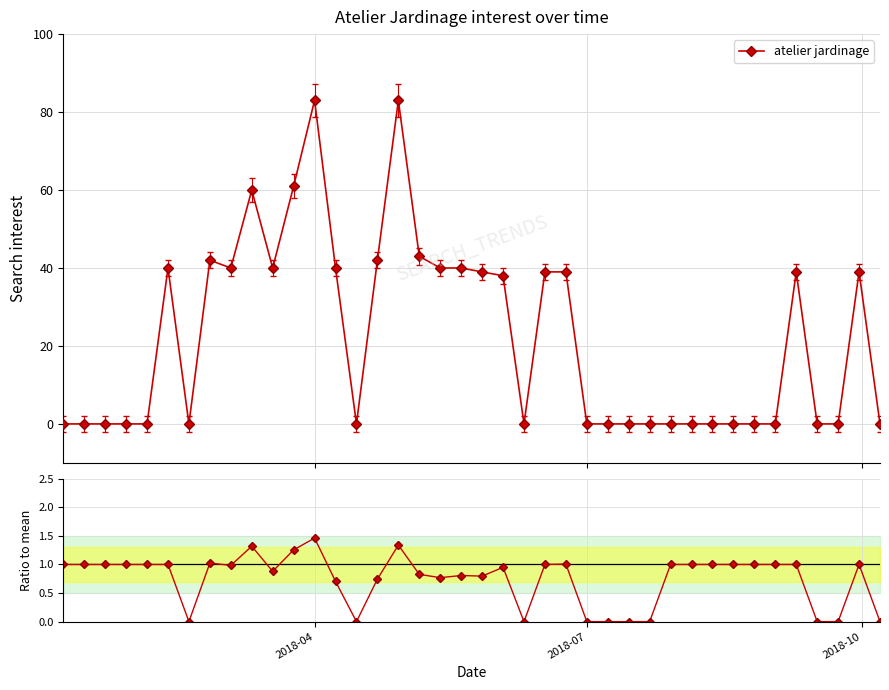

Reading right to left, list all the values displayed in this chart.

atelier jardinage: 0.0	39.0	0.0	0.0	39.0	0.0	0.0	0.0	0.0	0.0	0.0	0.0	0.0	0.0	0.0	39.0	39.0	0.0	38.0	39.0	40.0	40.0	43.0	83.0	42.0	0.0	40.0	83.0	61.0	40.0	60.0	40.0	42.0	0.0	40.0	0.0	0.0	0.0	0.0	0.0
ratio to mean: 0.0	1.0	0.0	0.0	1.0	1.0	1.0	1.0	1.0	1.0	1.0	0.0	0.0	0.0	0.0	1.0	1.0	0.0	0.9	0.8	0.8	0.8	0.8	1.3	0.7	0.0	0.7	1.5	1.3	0.9	1.3	1.0	1.0	0.0	1.0	1.0	1.0	1.0	1.0	1.0